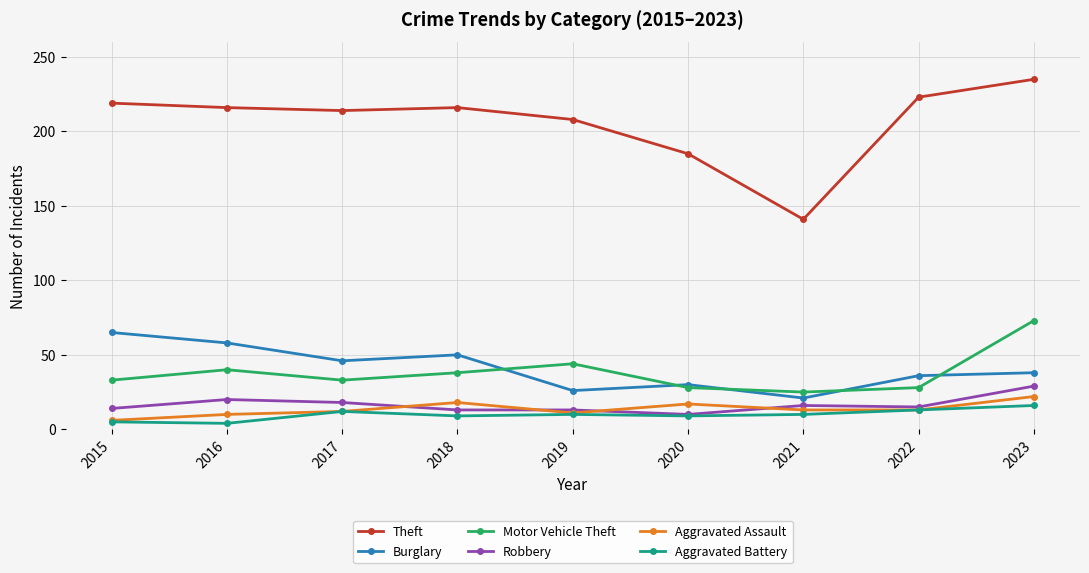

Which category has the lowest value in the Theft series?

2021